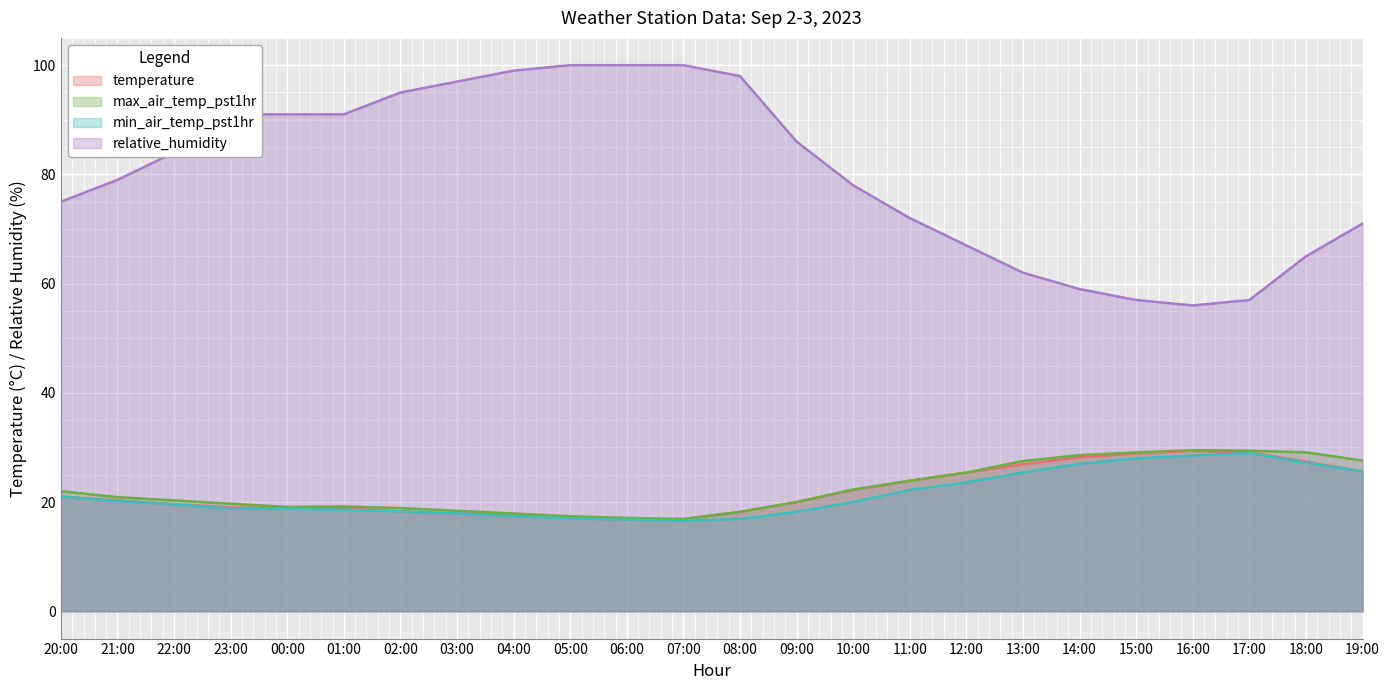

True or false: min_air_temp_pst1hr has a value of 26.3 at 21:00.

False